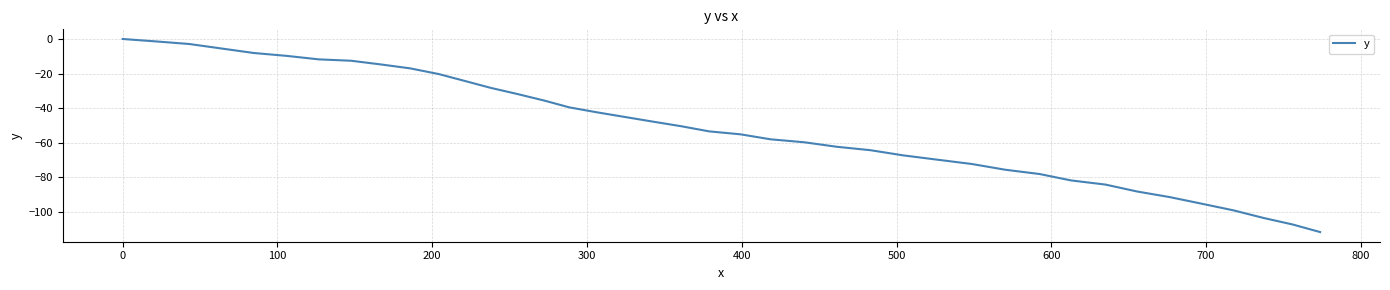

What is the smallest value displayed?

-111.8